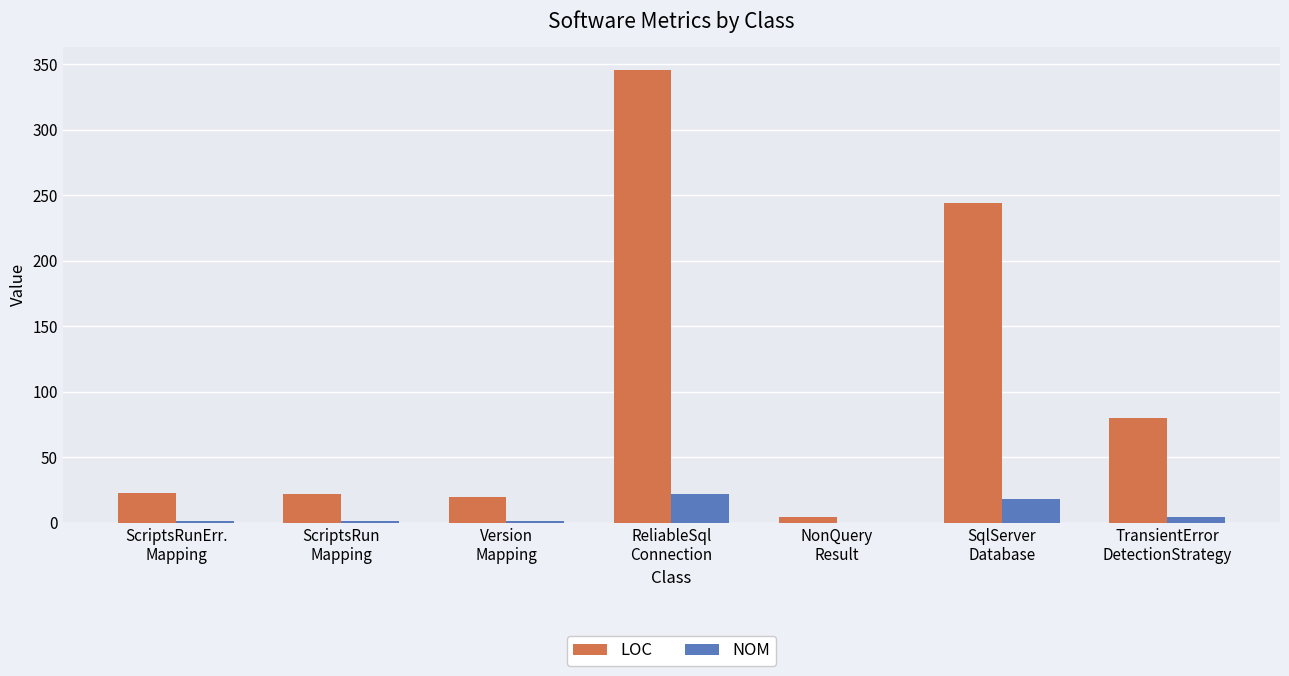

What is the highest value of the NOM series?

22